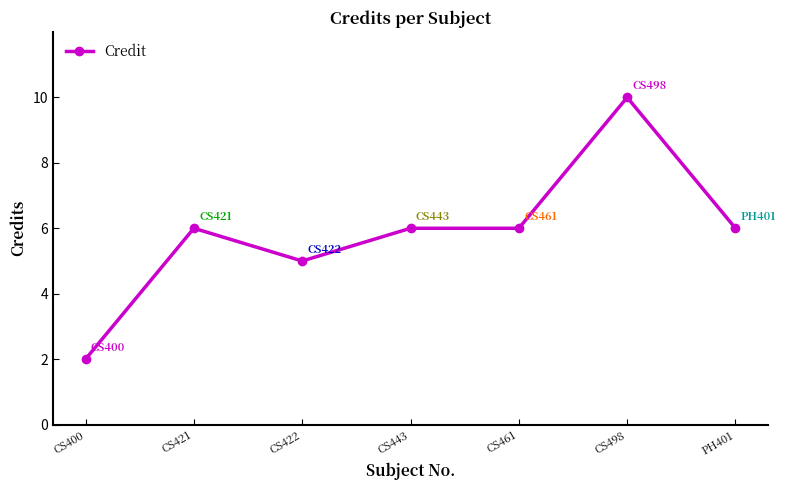

Reading left to right, extract all data points from this chart.

CS400=2	CS421=6	CS422=5	CS443=6	CS461=6	CS498=10	PH401=6